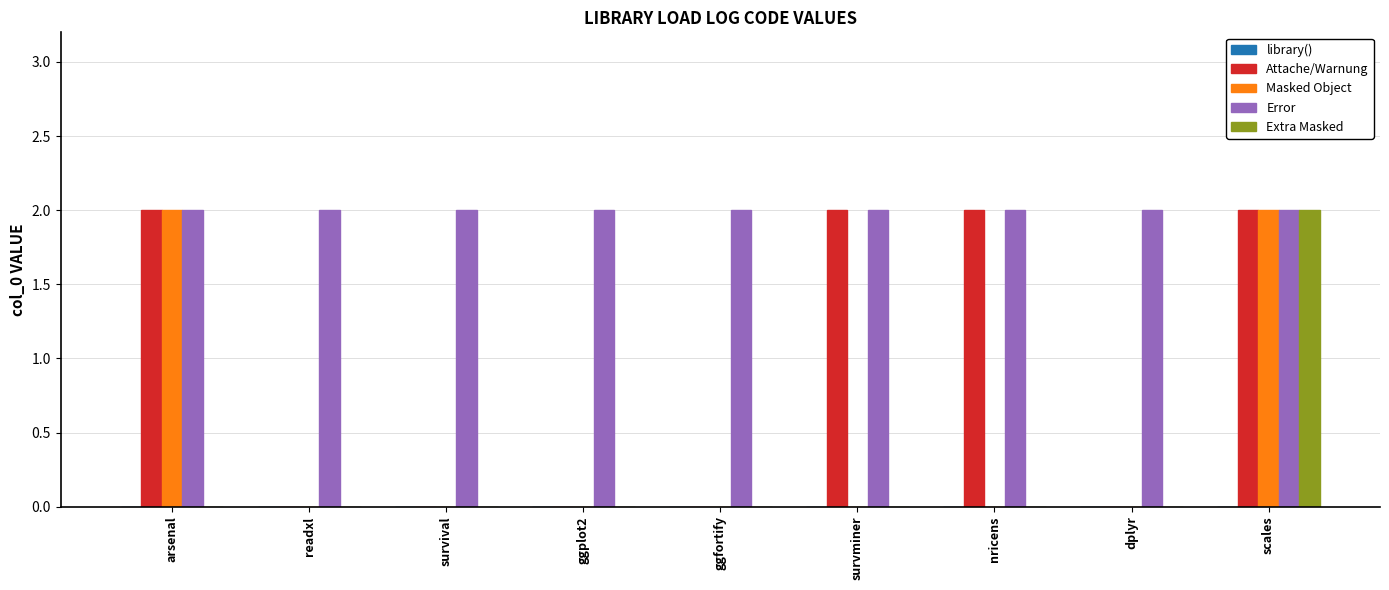

True or false: Error has a value of 2 at dplyr.

True